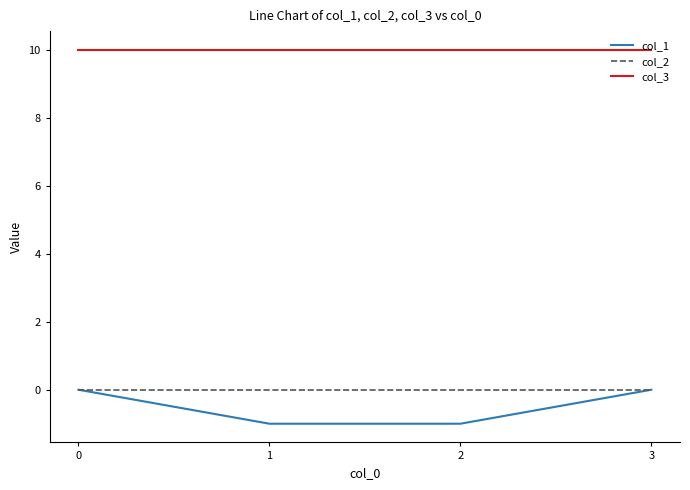

What is the maximum value shown in the chart?

10